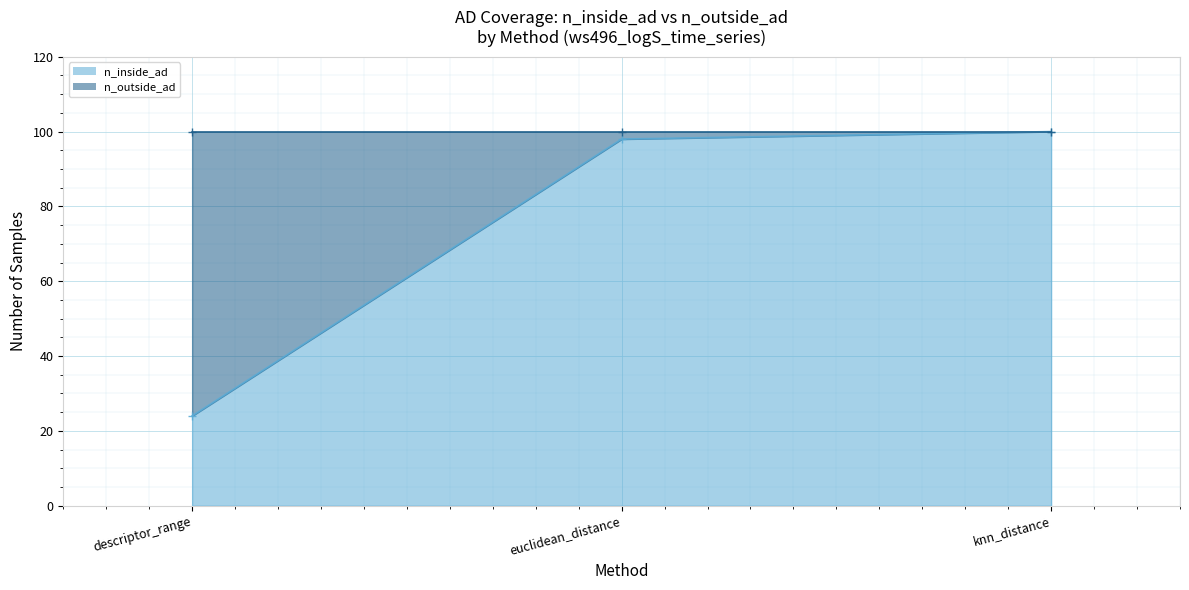

Count the number of categories in the chart.

3